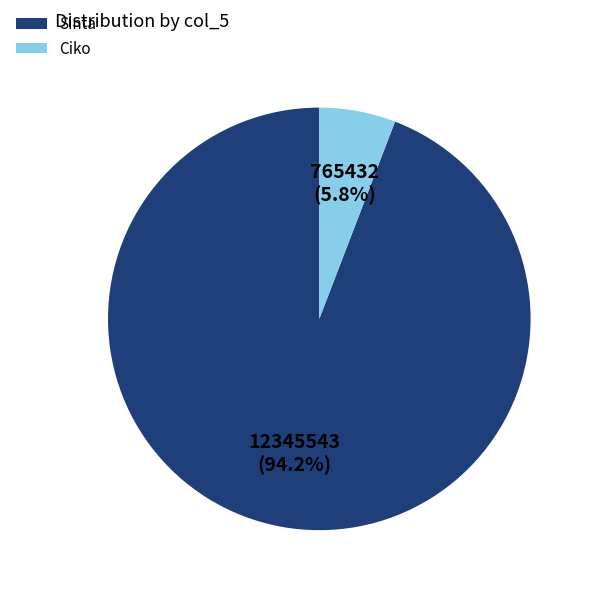

Which category has the biggest portion of the pie?

Sinta